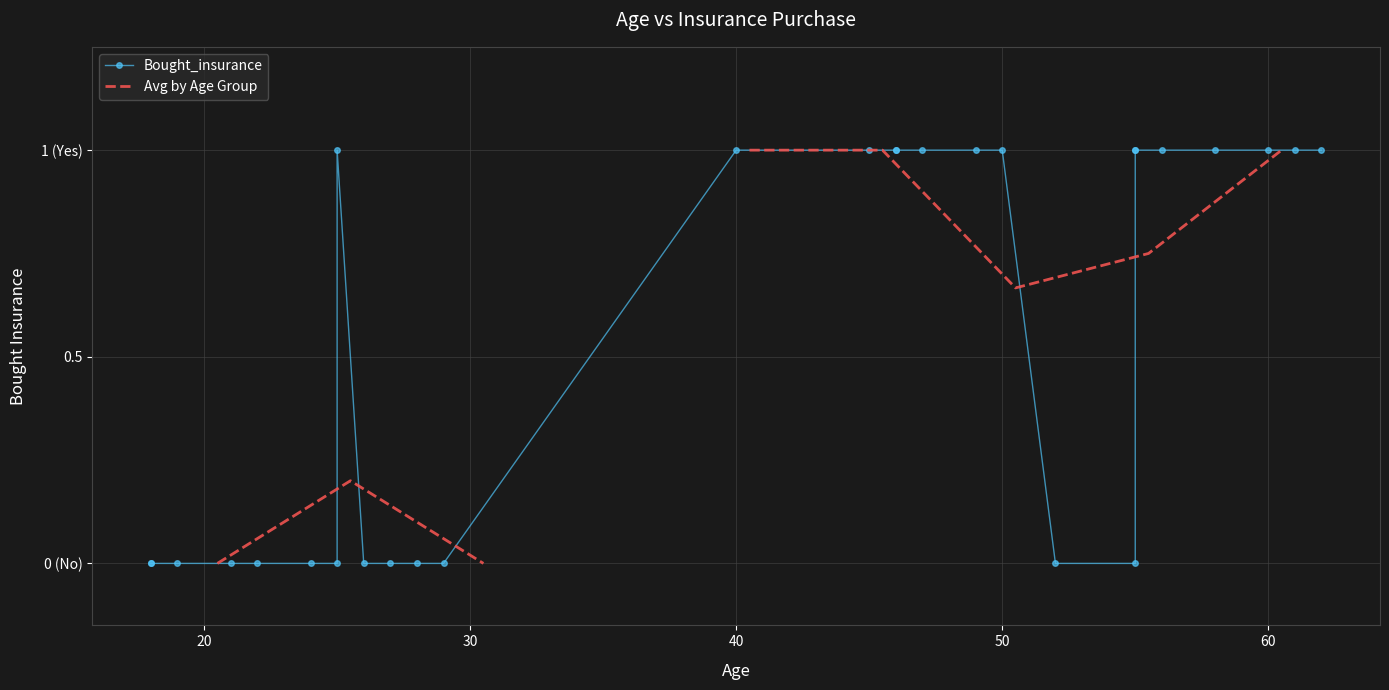

Where is the data nearest to the value 0?

22